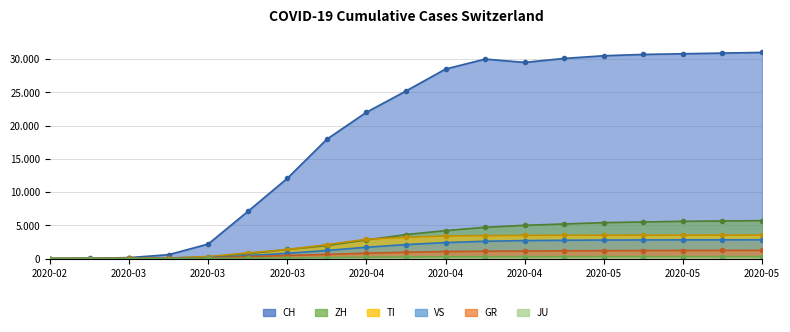

After their last crossing, which series has the higher values: GR or TI?

TI